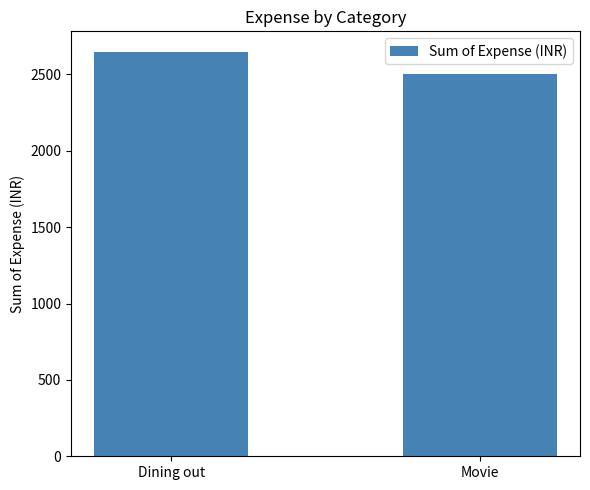

Between Dining out and Movie, which is larger?

Dining out